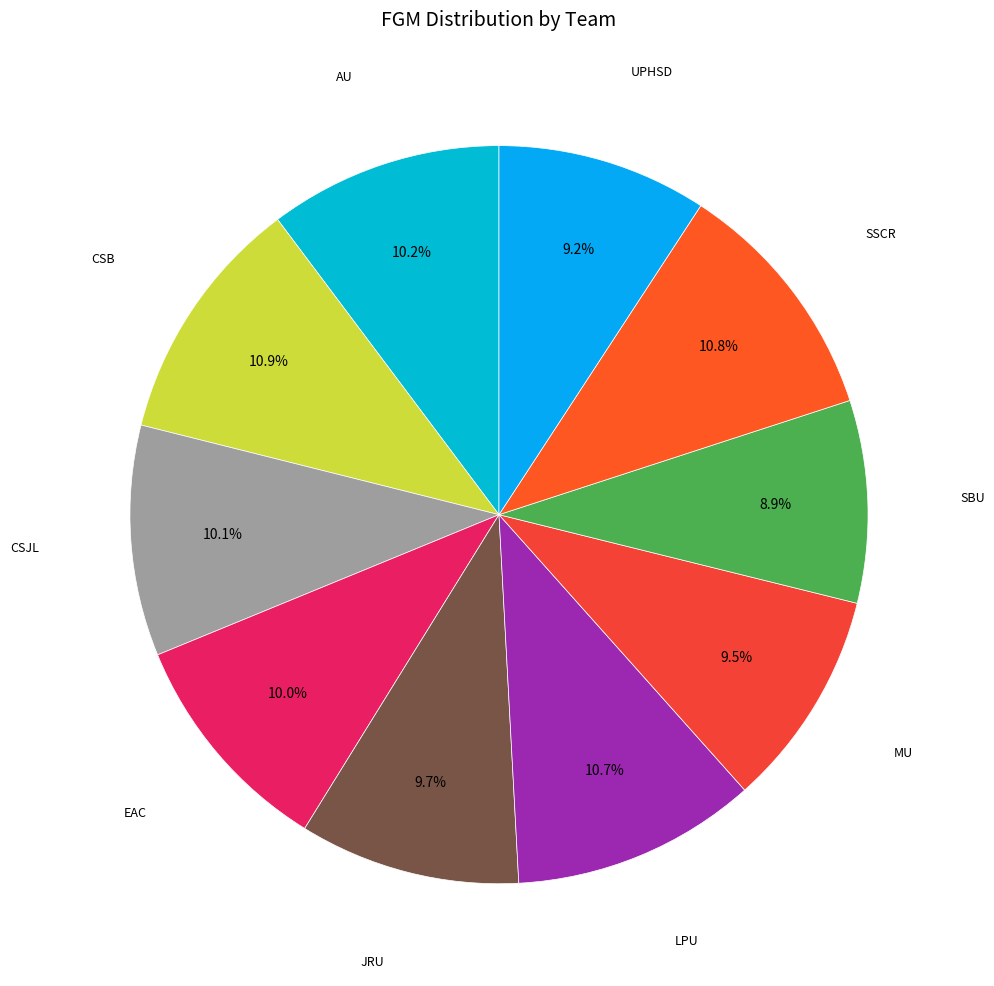

How many segments does this pie chart have?

10